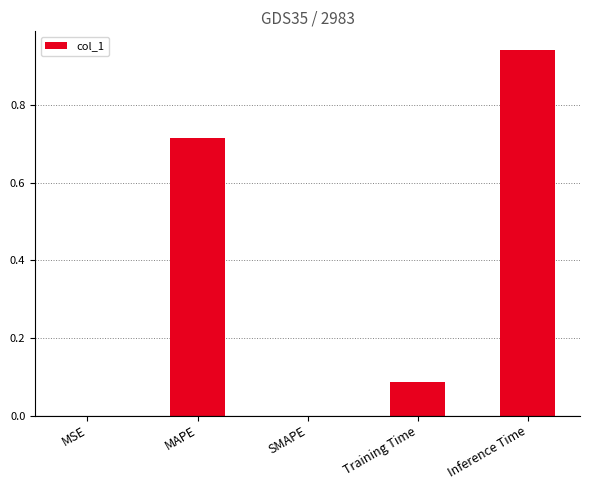

The value at MAPE is 0.9. True or false?

False